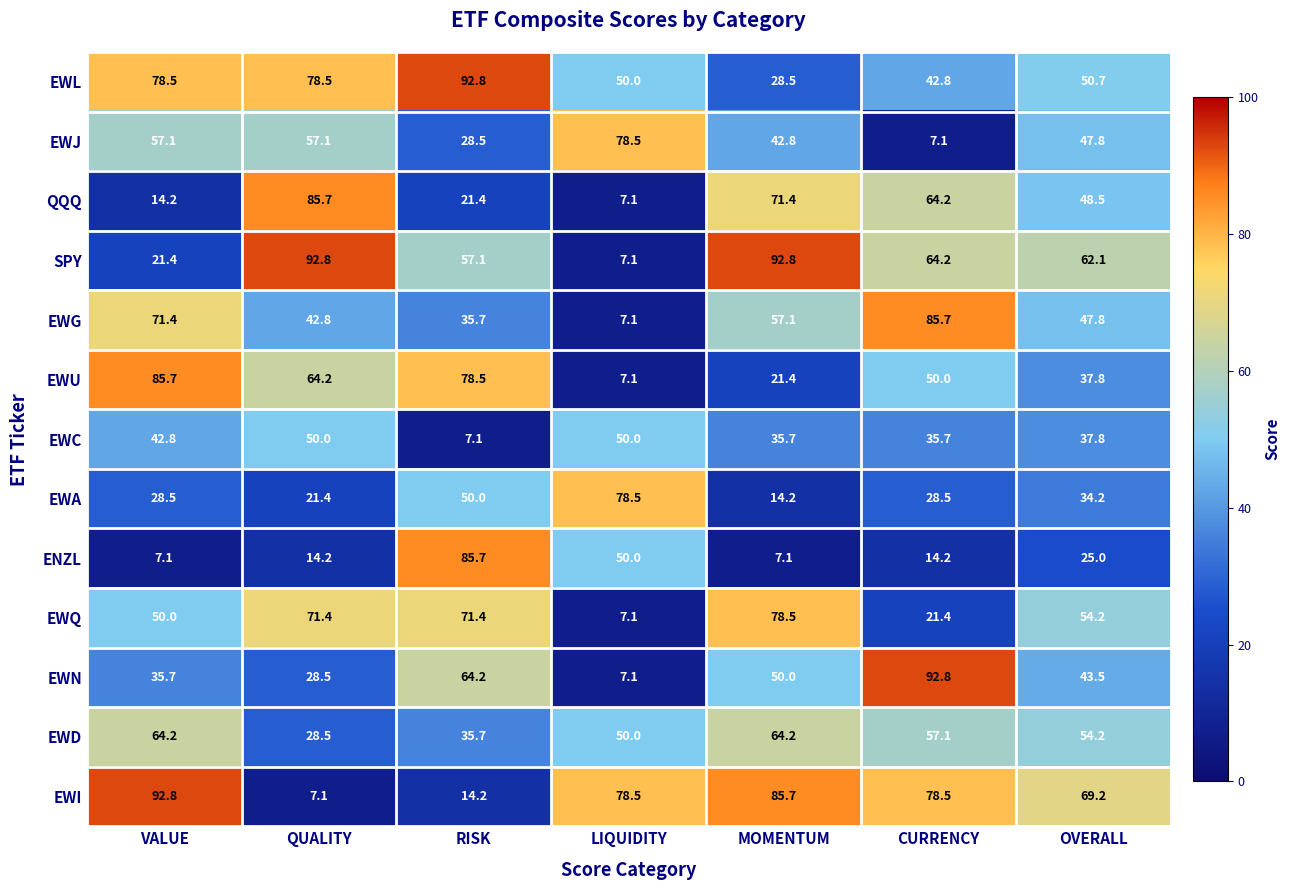

How many values in the SPY series are below 62?

3